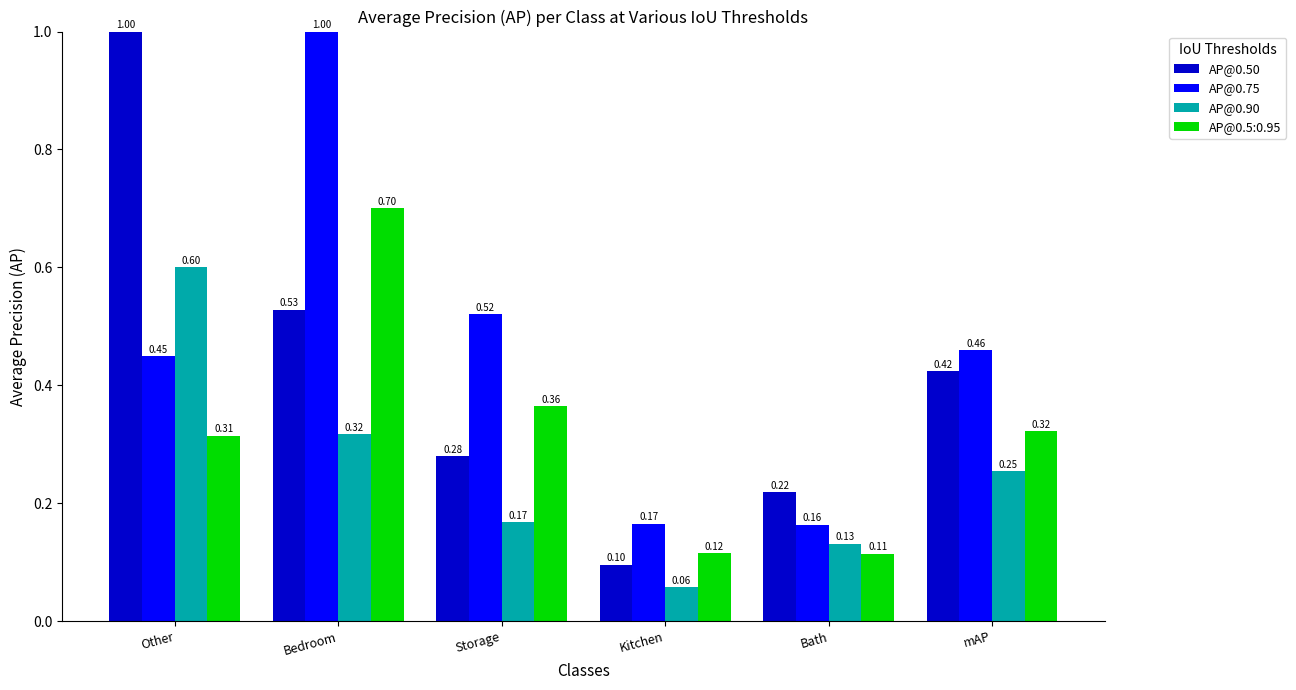

How many bars are there in total?

24